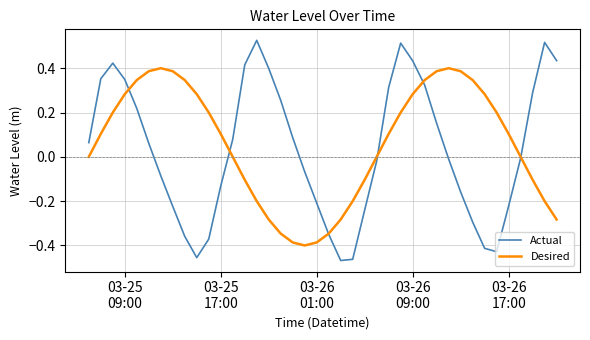

Which series ends up on top after the final intersection of Desired and Actual?

Actual